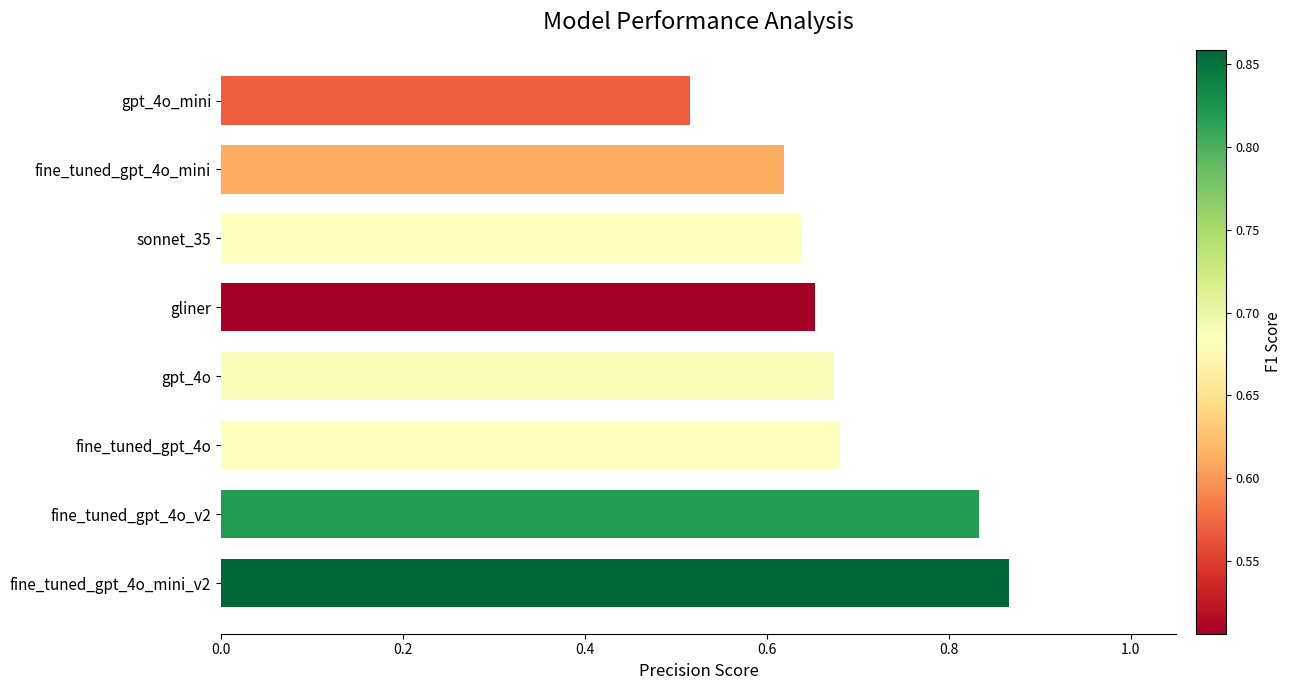

Where is the data nearest to the value 0?

gpt_4o_mini